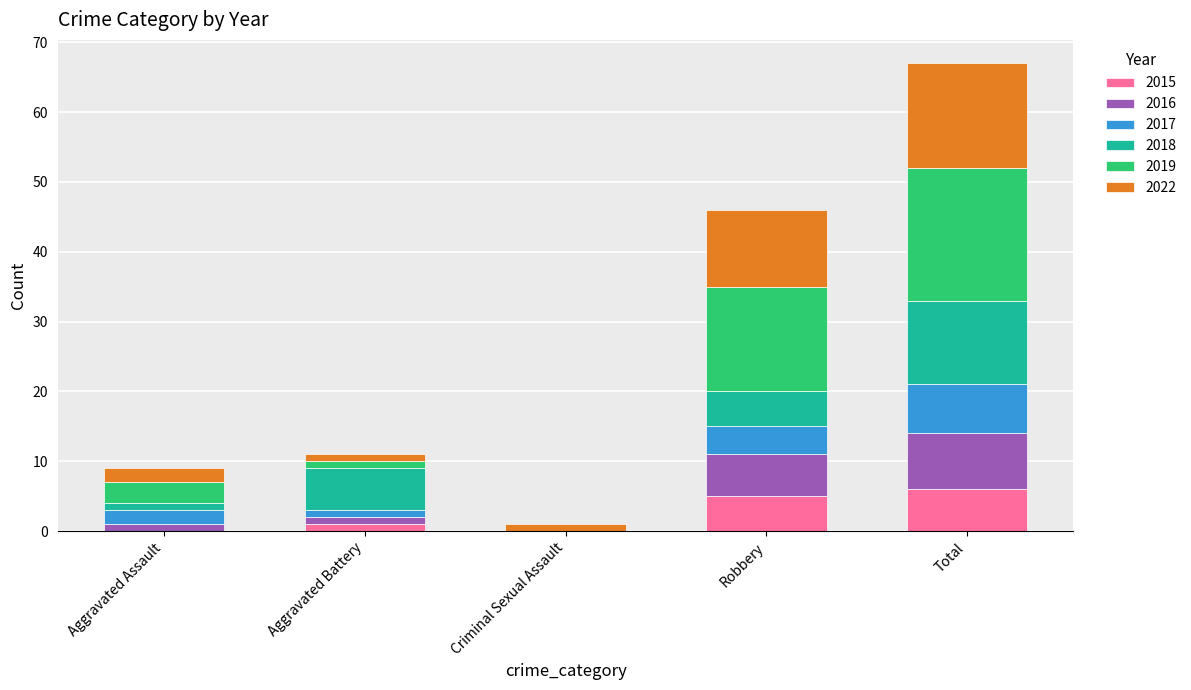

At which category is the sum across all series the highest?

Total